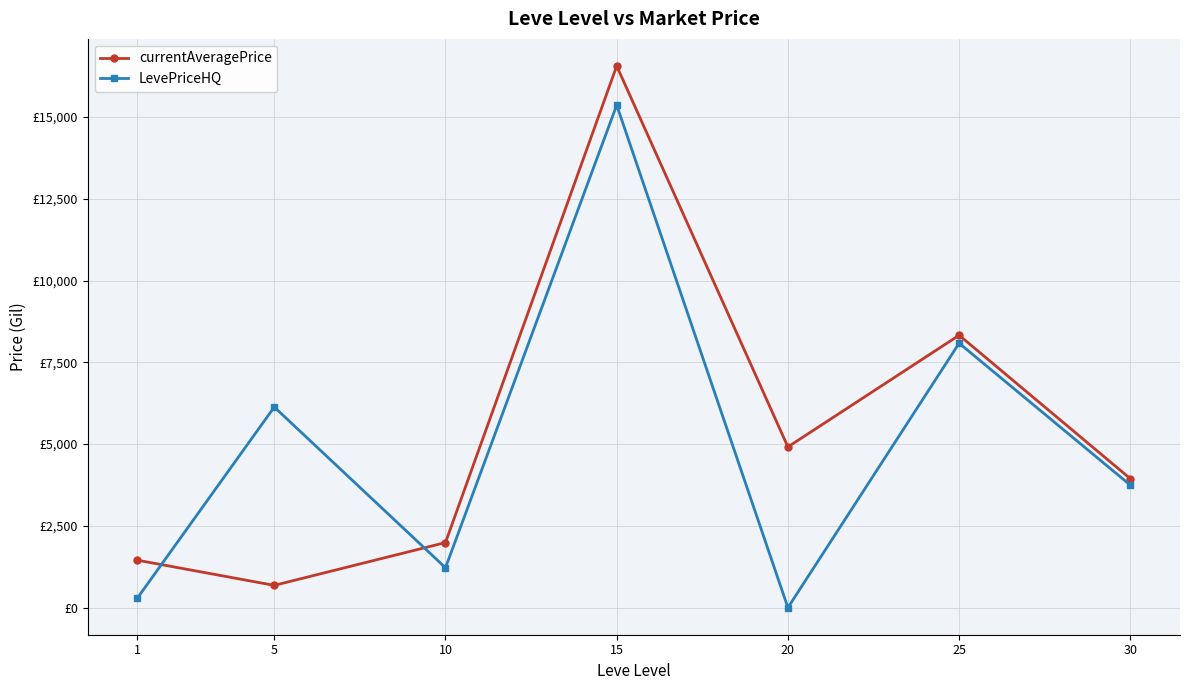

Reading left to right, extract all data points from this chart.

currentAveragePrice: 1451.3	681.0	1989.9	16561.9	4914.2	8328.9	3942.9
LevePriceHQ: 289.1	6133.3	1219.9	15364.7	0.0	8085.3	3745.2